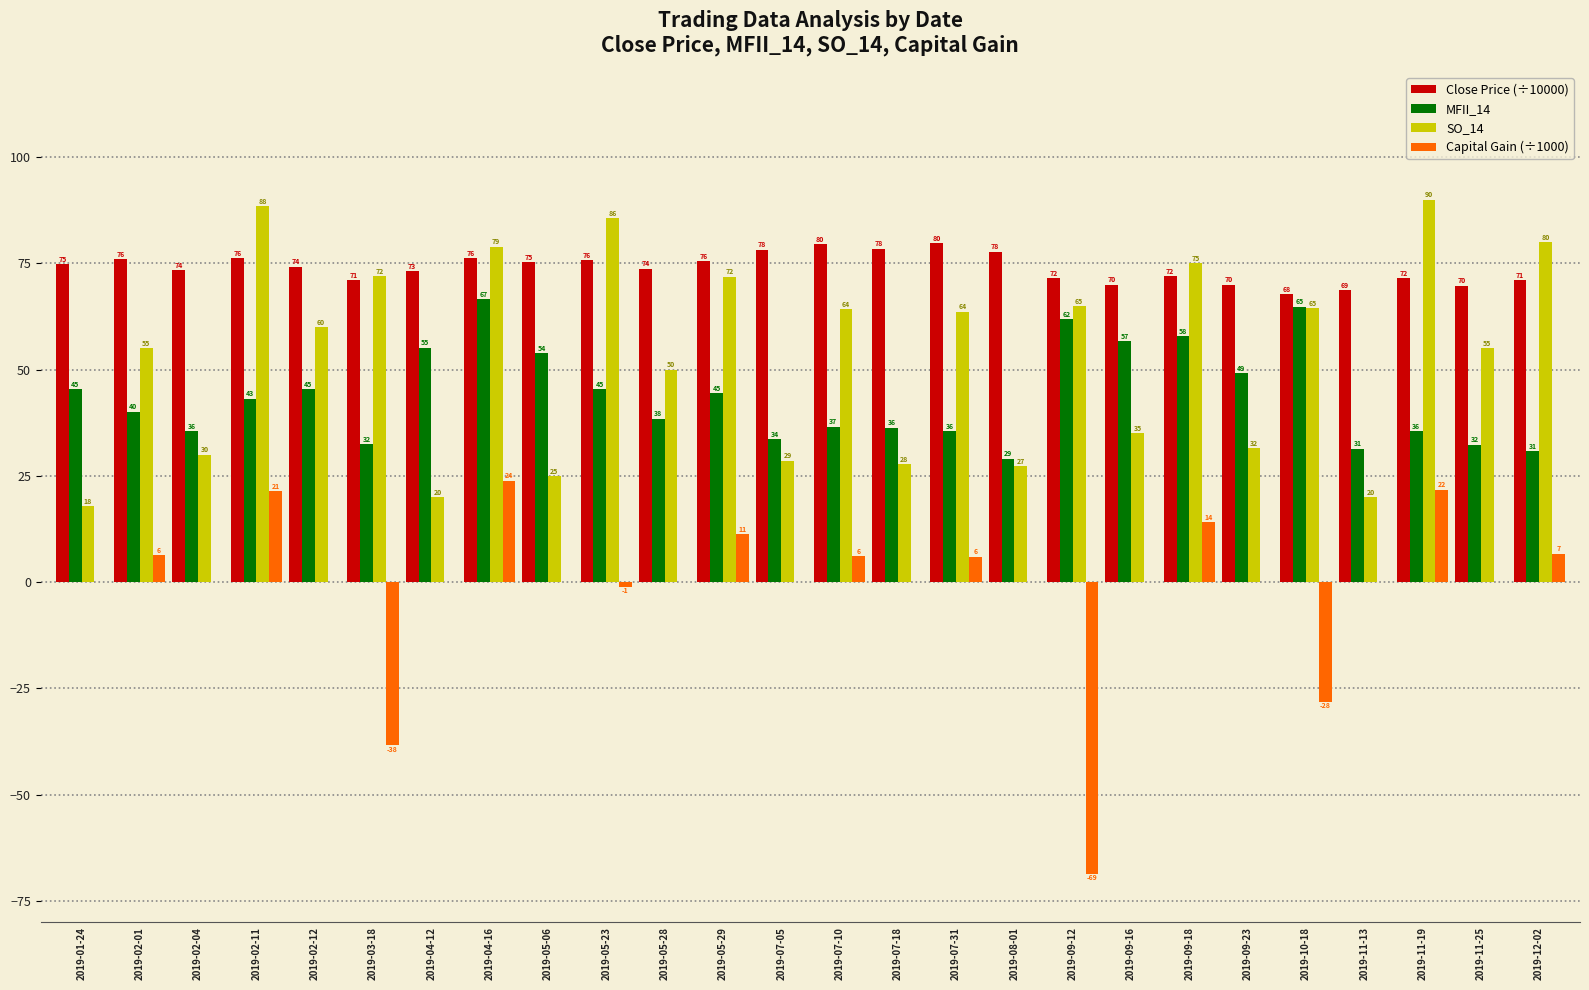

Which category has the highest value across all series?

2019-11-19